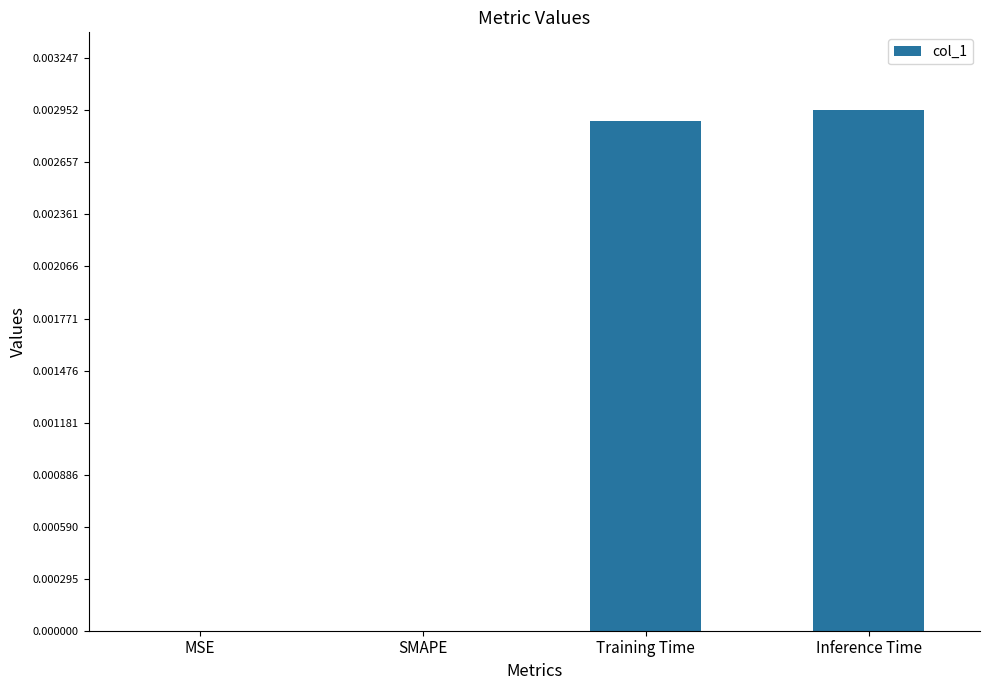

Is it true that the value at MSE is 0.0?

True